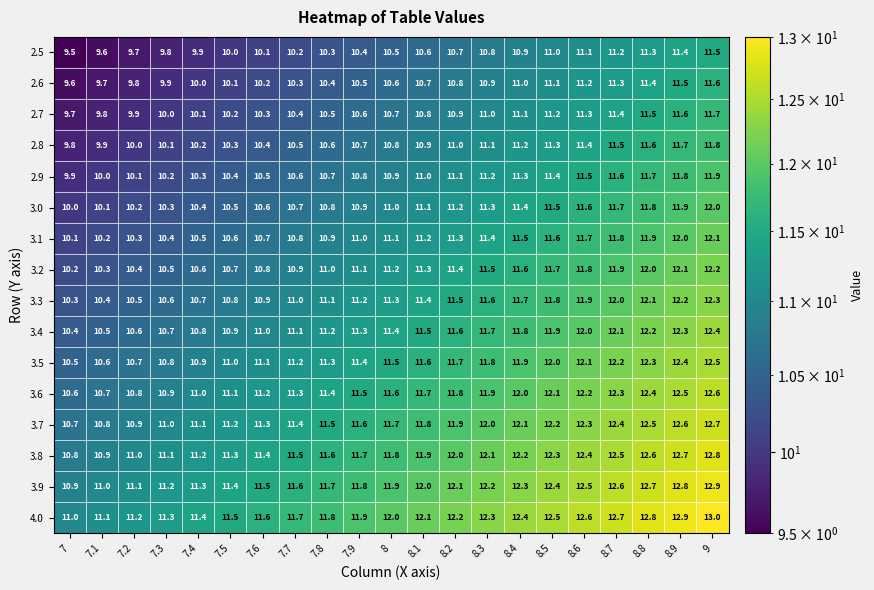

Count the number of data series in this chart.

16